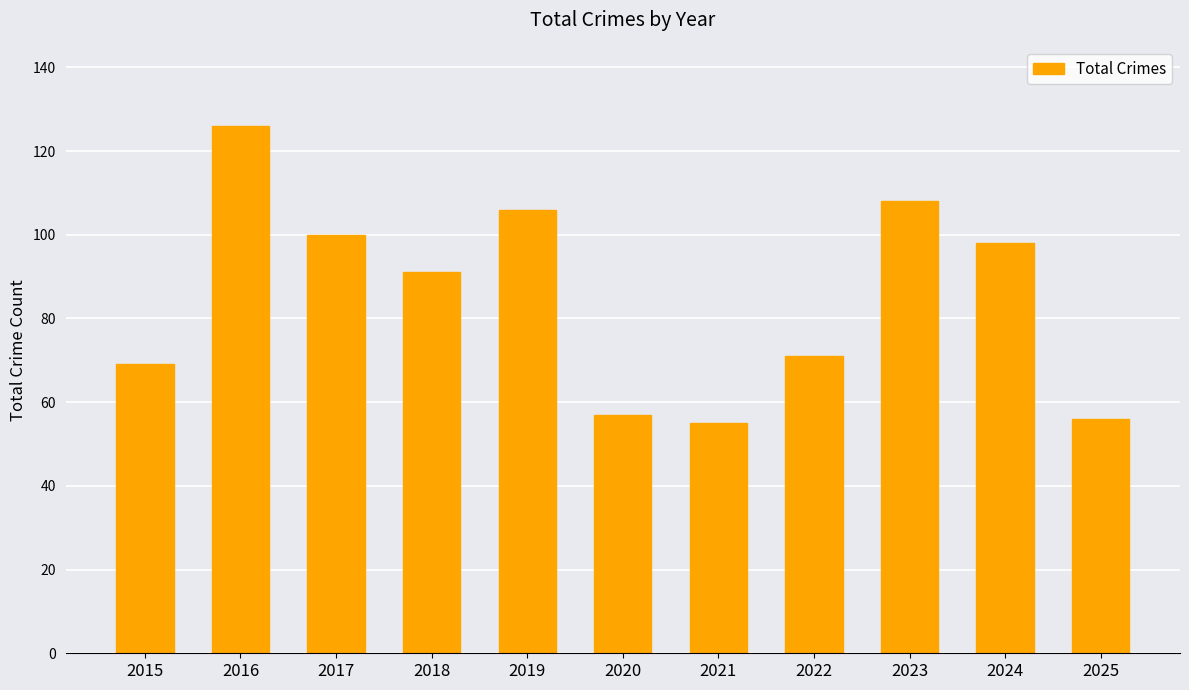

How many distinct data groups are displayed?

1